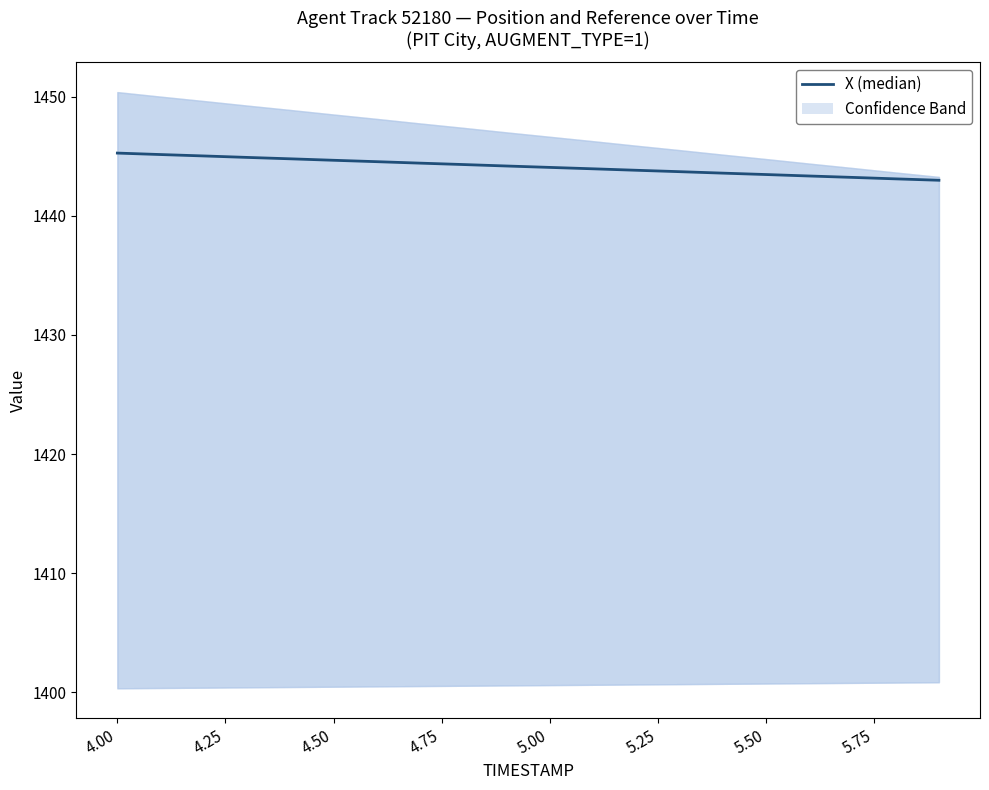

Reading right to left, what are all the values shown in this chart?

1443.0	1443.1	1443.2	1443.4	1443.5	1443.6	1443.7	1443.8	1444.0	1444.1	1444.2	1444.3	1444.4	1444.6	1444.7	1444.8	1444.9	1445.0	1445.2	1445.3